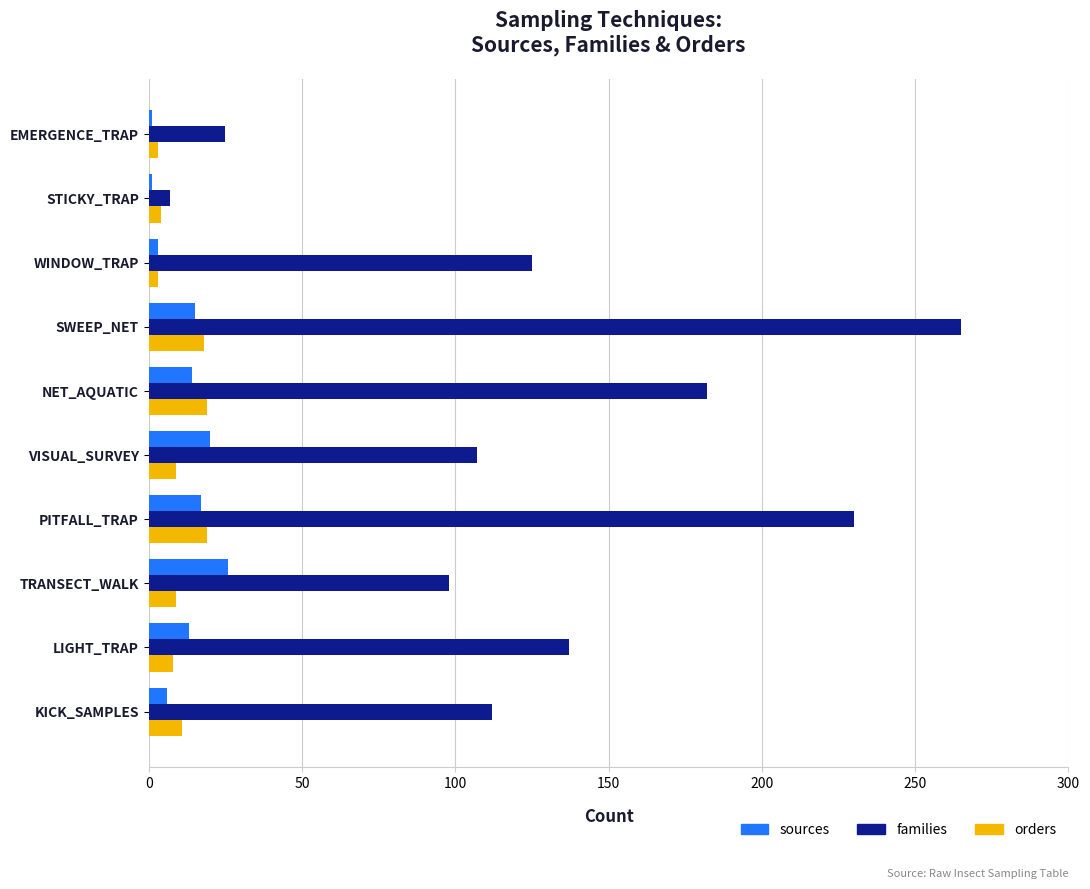

Which series has the largest range (max minus min)?

families